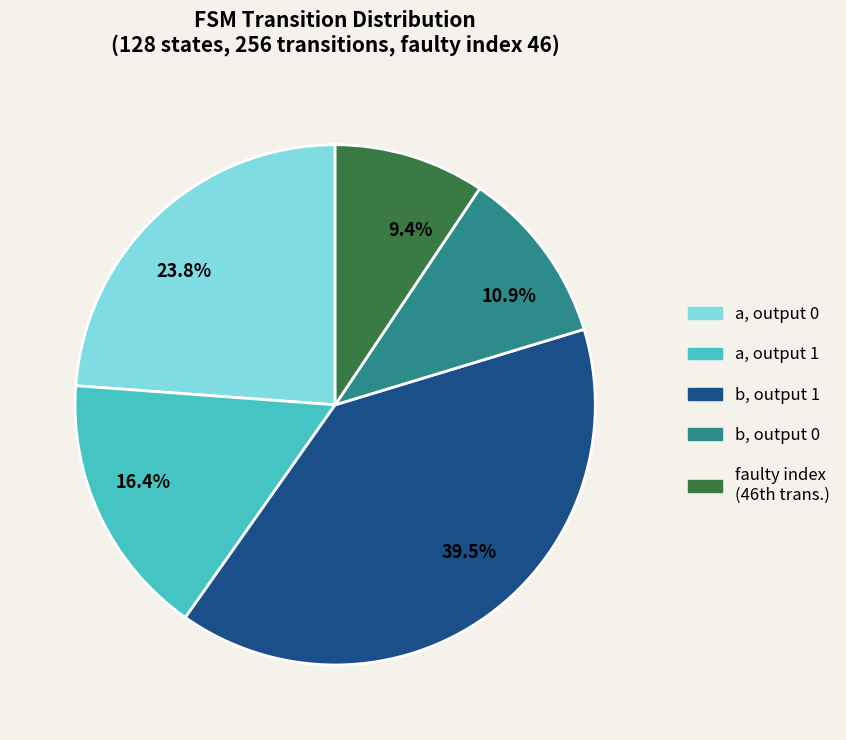

Count the number of slices in the pie.

5